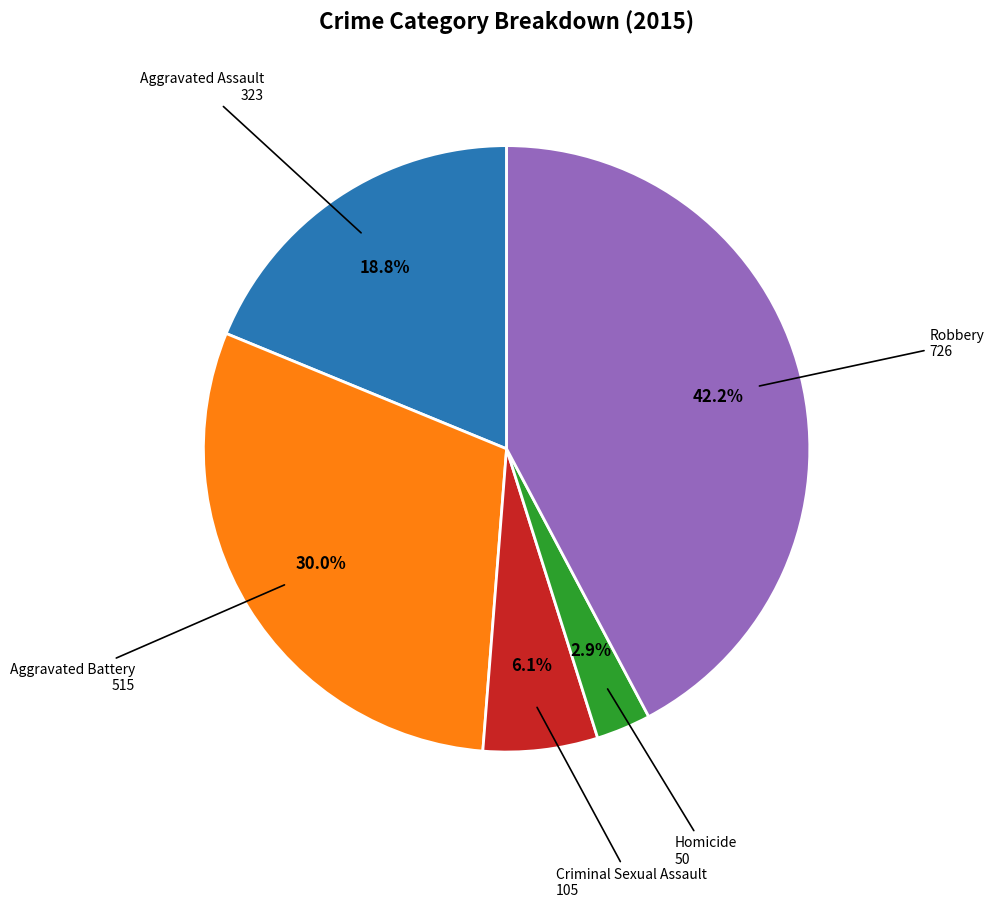

Rank the categories by value from lowest to highest.

Homicide, Criminal Sexual Assault, Aggravated Assault, Aggravated Battery, Robbery